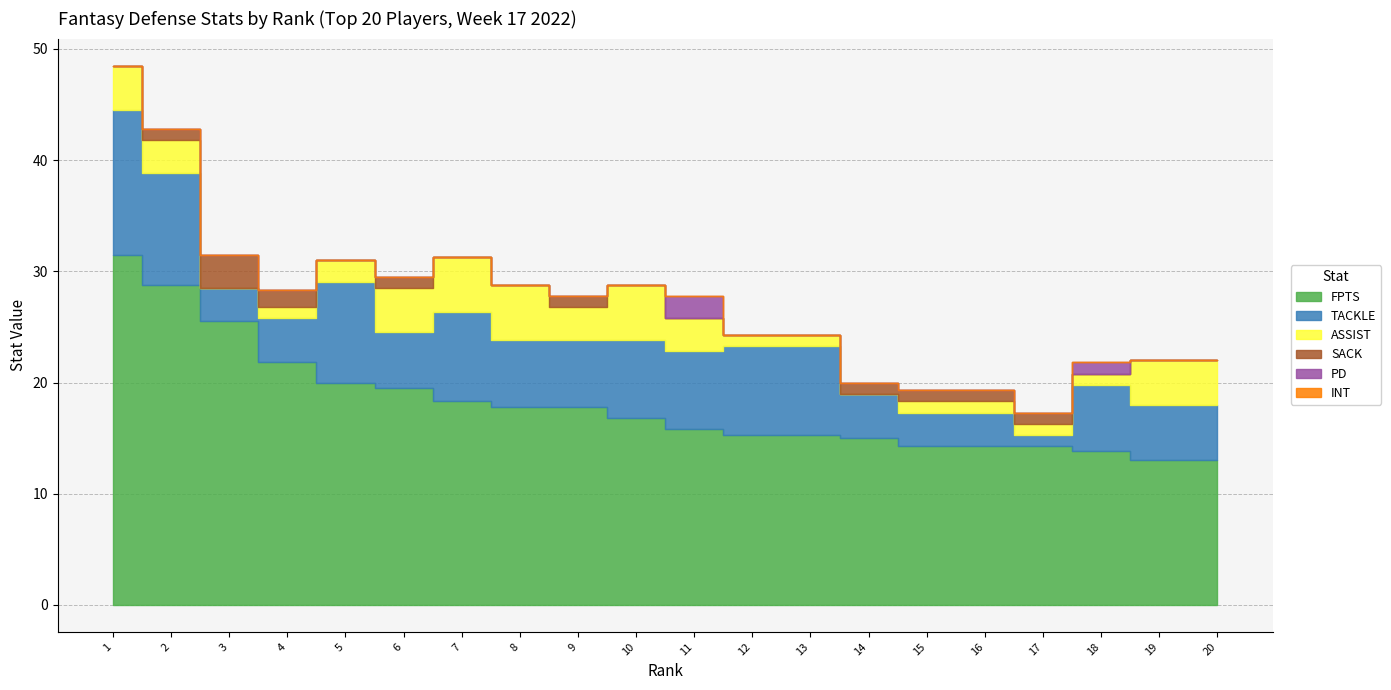

Where is TACKLE nearest to the value 7?

10